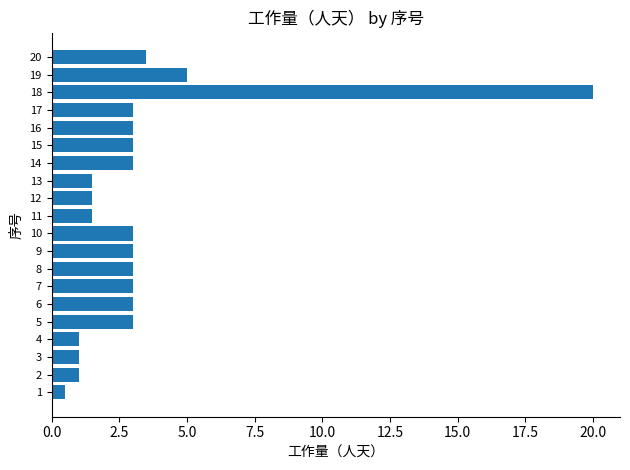

Which label corresponds to the largest value in the chart?

18